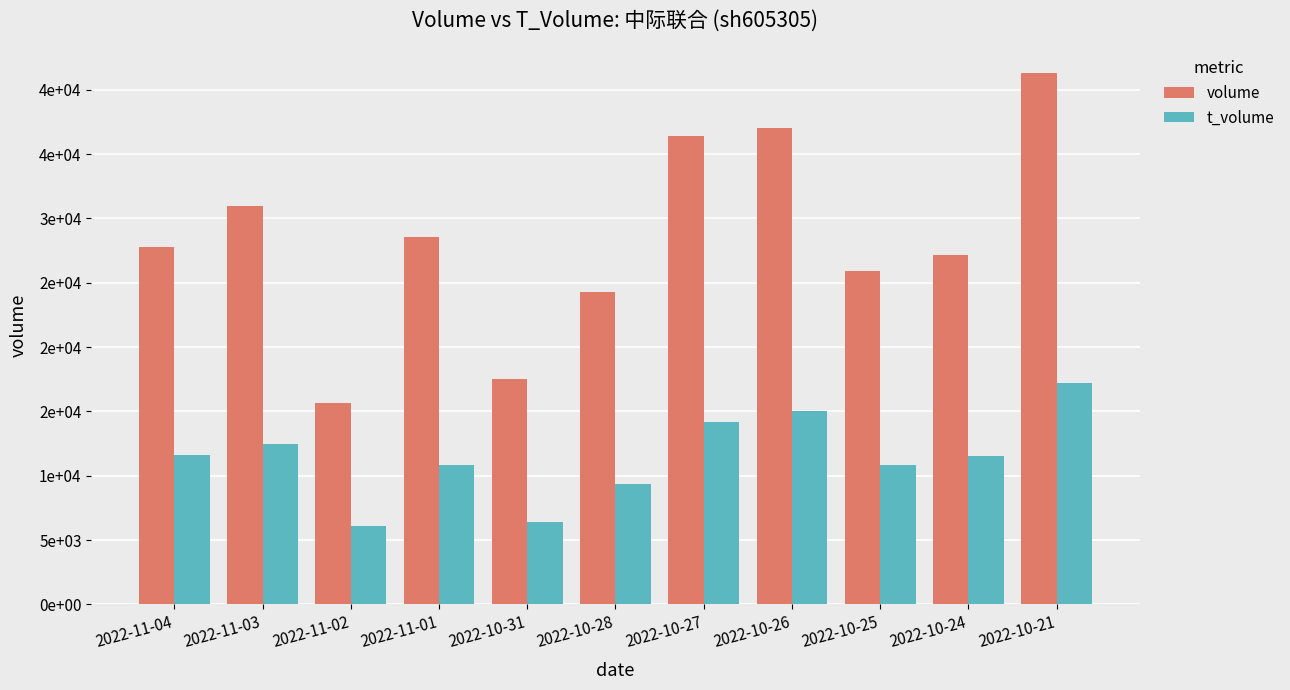

What is the label of the 5th bar from the left?

2022-10-31